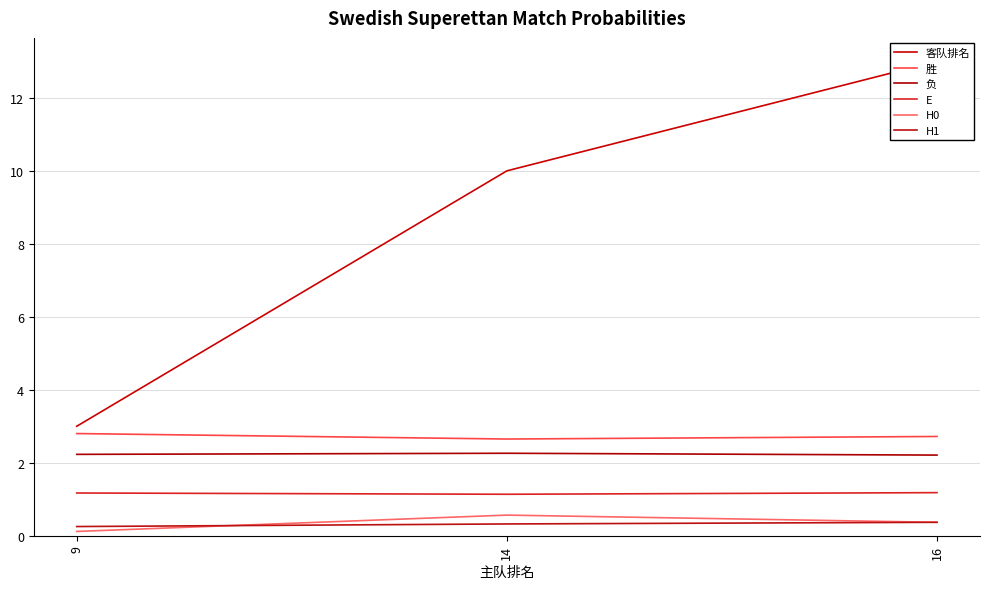

Reading left to right, what are all the values shown in this chart?

客队排名: 3.0	10.0	13.0
胜: 2.8	2.6	2.7
负: 2.2	2.3	2.2
E: 1.2	1.1	1.2
H0: 0.1	0.6	0.4
H1: 0.3	0.3	0.4